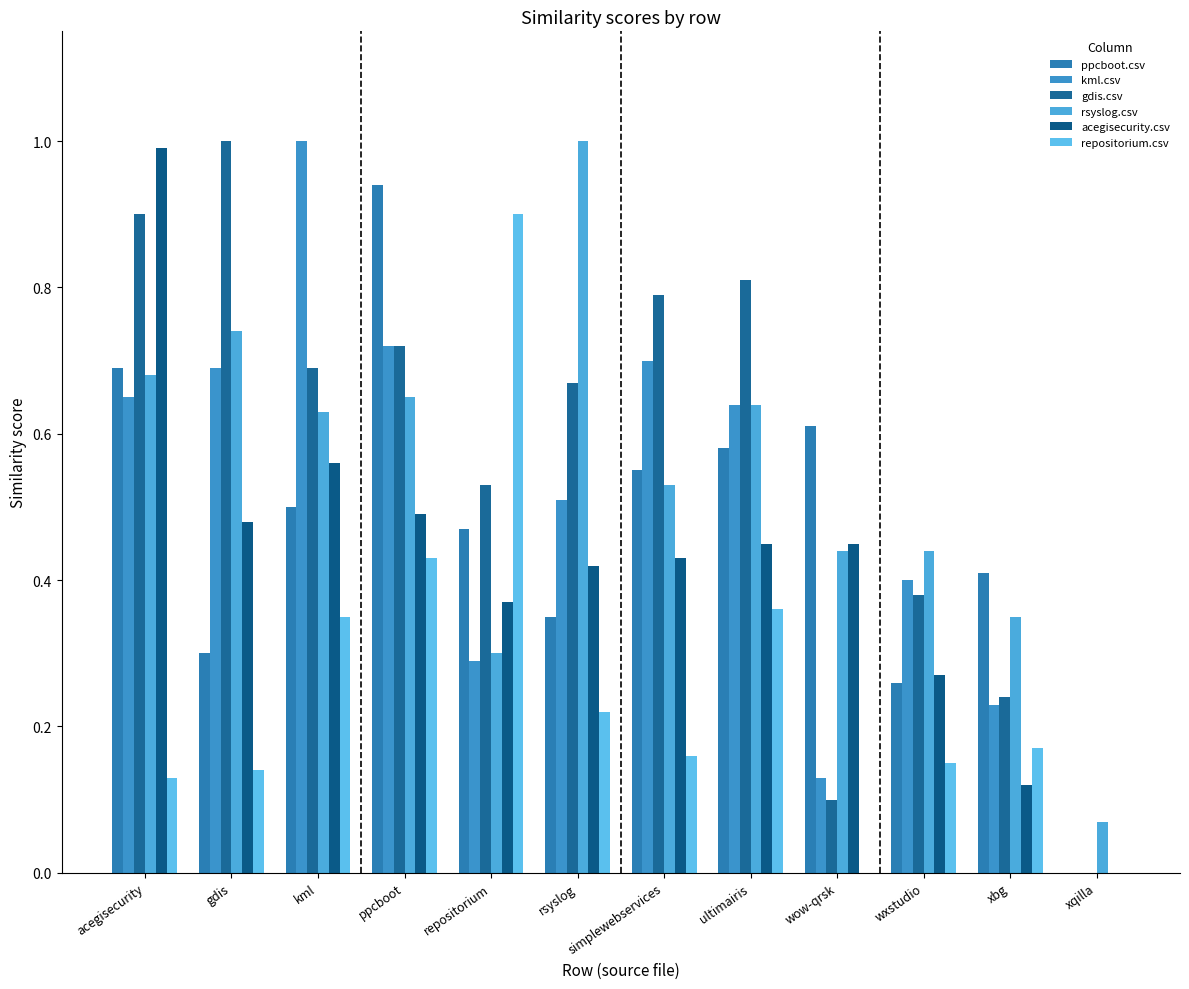

Does the chart contain stacked bars?

No